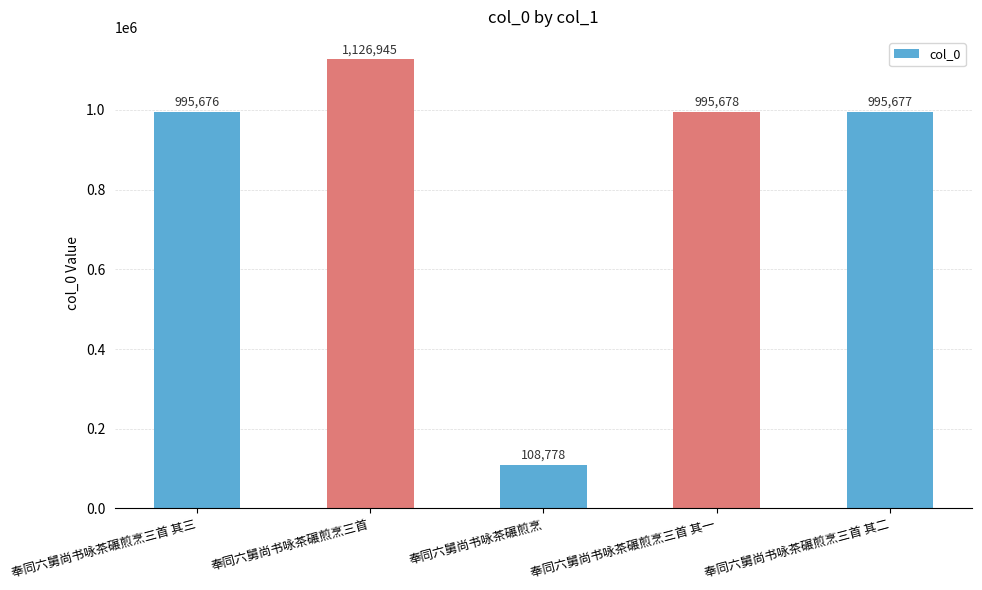

What is the difference between the values at 奉同六舅尚书咏茶碾煎烹三首 and 奉同六舅尚书咏茶碾煎烹三首 其二?

131268